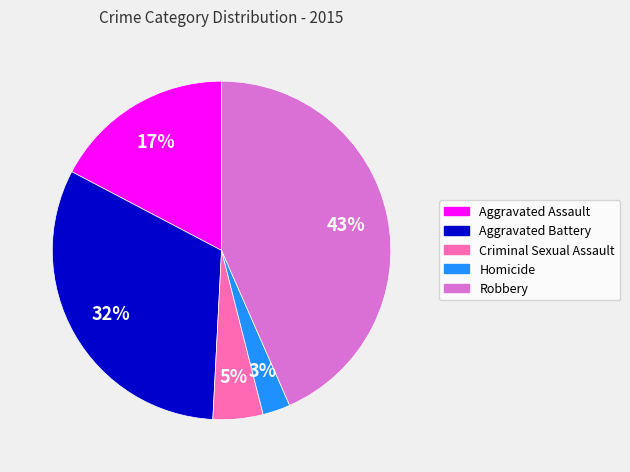

Does Aggravated Assault represent more than half of the total?

No